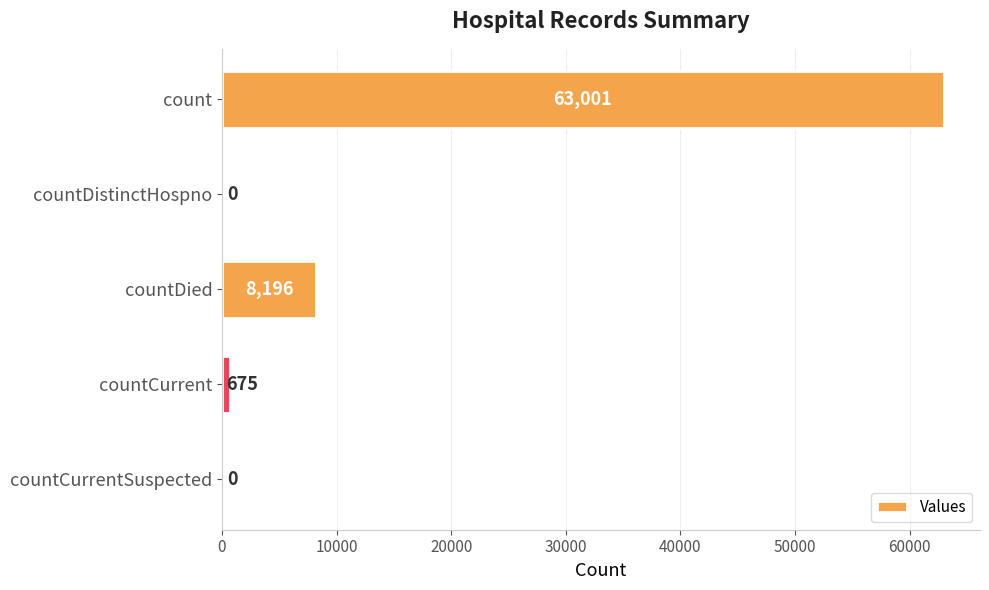

What is the sum of all values?

71872